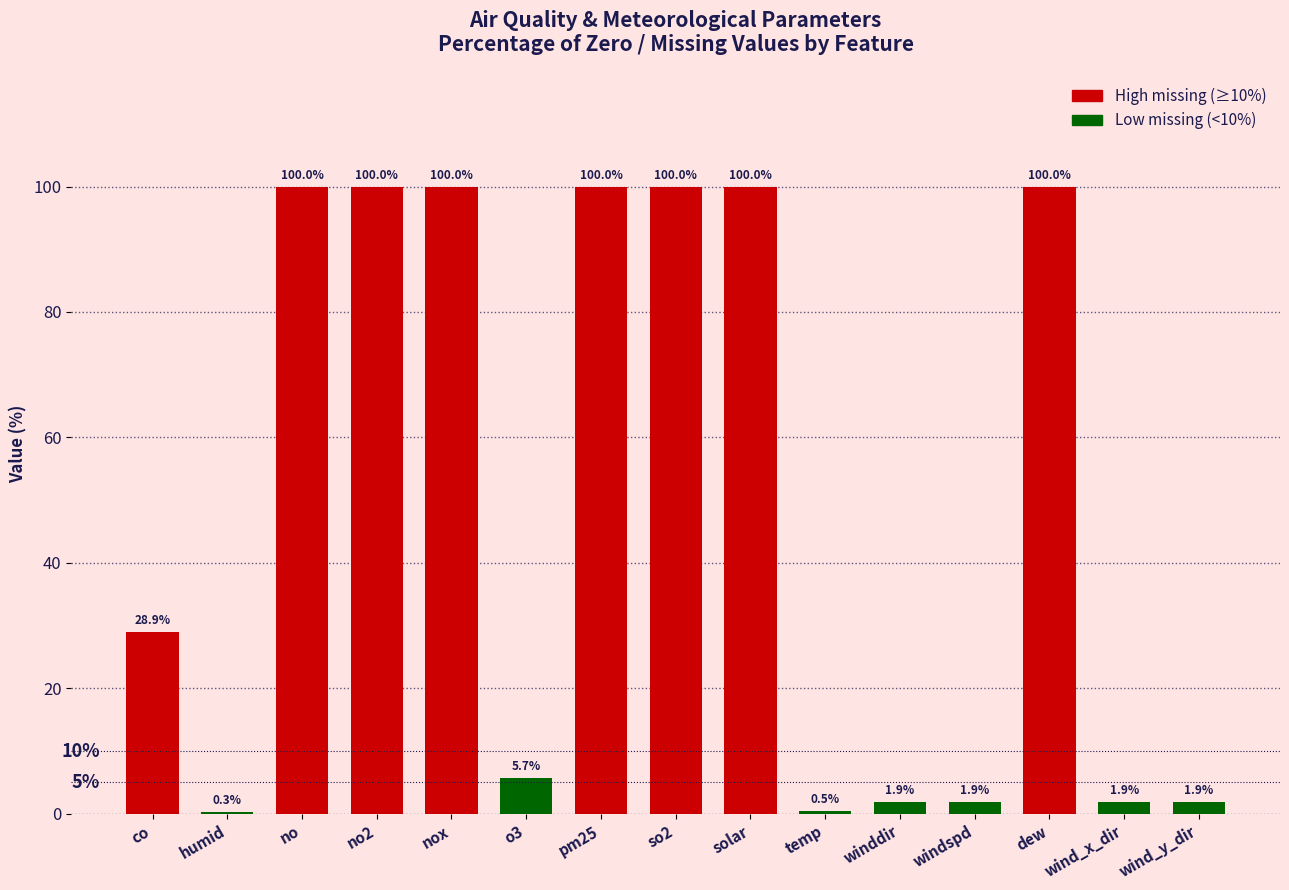

Approximately how many times larger is the value at o3 compared to wind_y_dir?

3.0